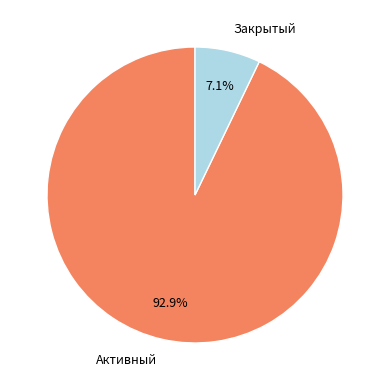

Which category has the biggest portion of the pie?

Активный